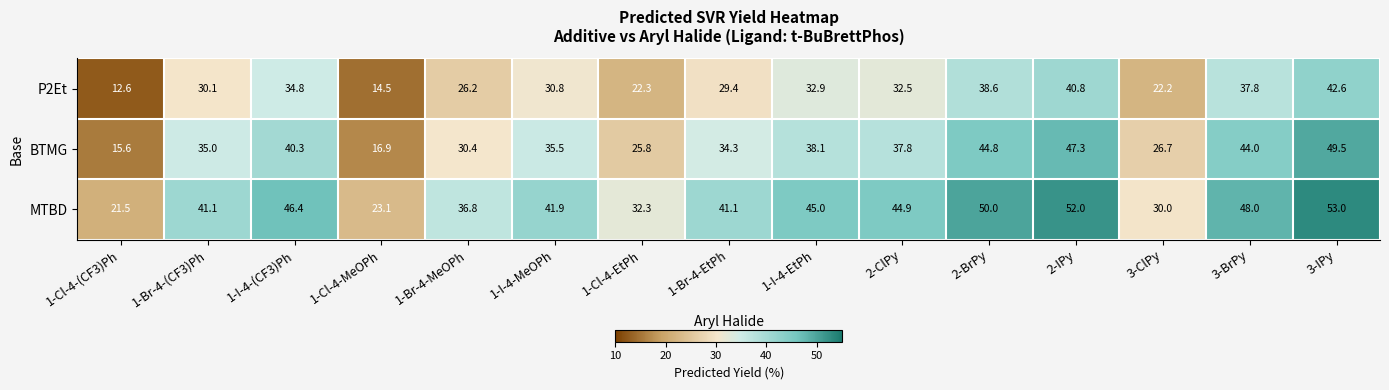

What is the smallest value displayed?

12.6